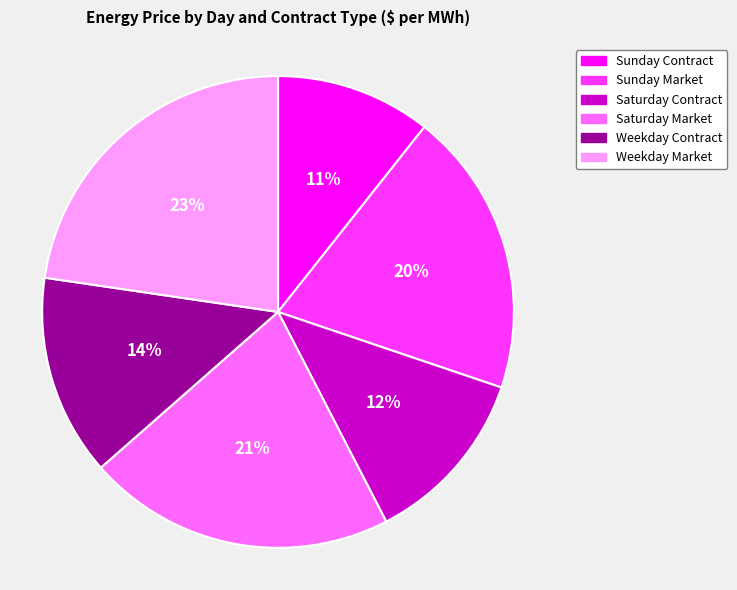

What is the ratio of the value at Sunday Contract to the value at Saturday Contract?

0.9